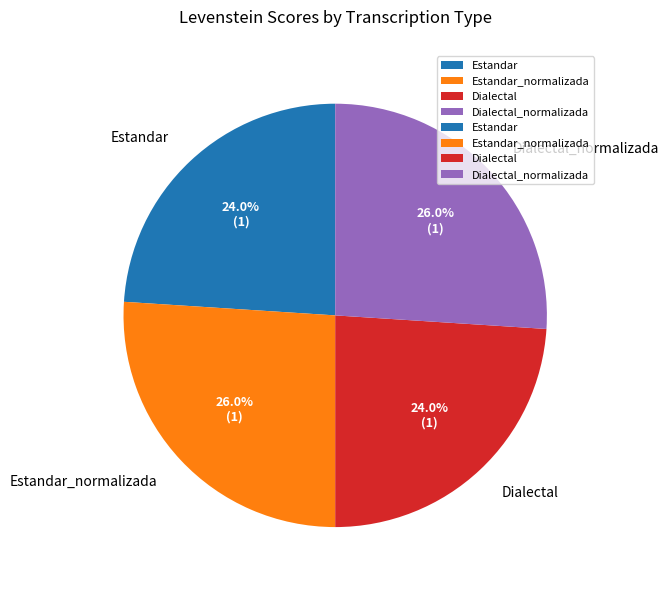

How many segments does this pie chart have?

4